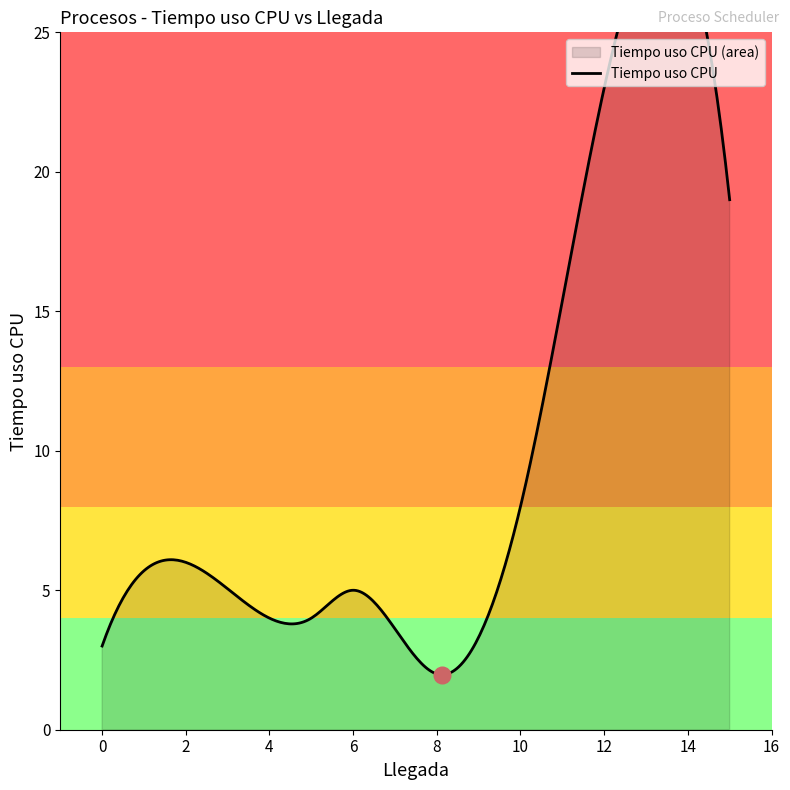

The chart shows a value of 4 at 4. True or false?

True